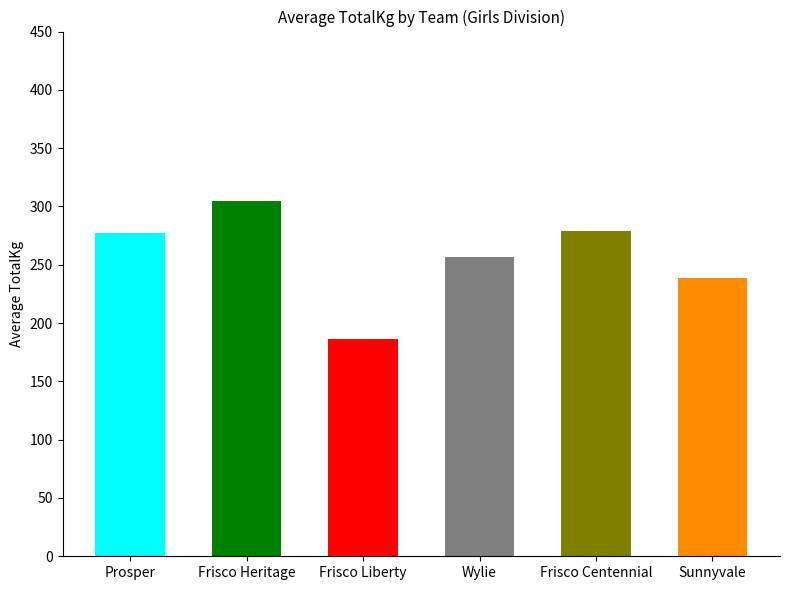

What is the label of the 2nd bar from the right?

Frisco Centennial